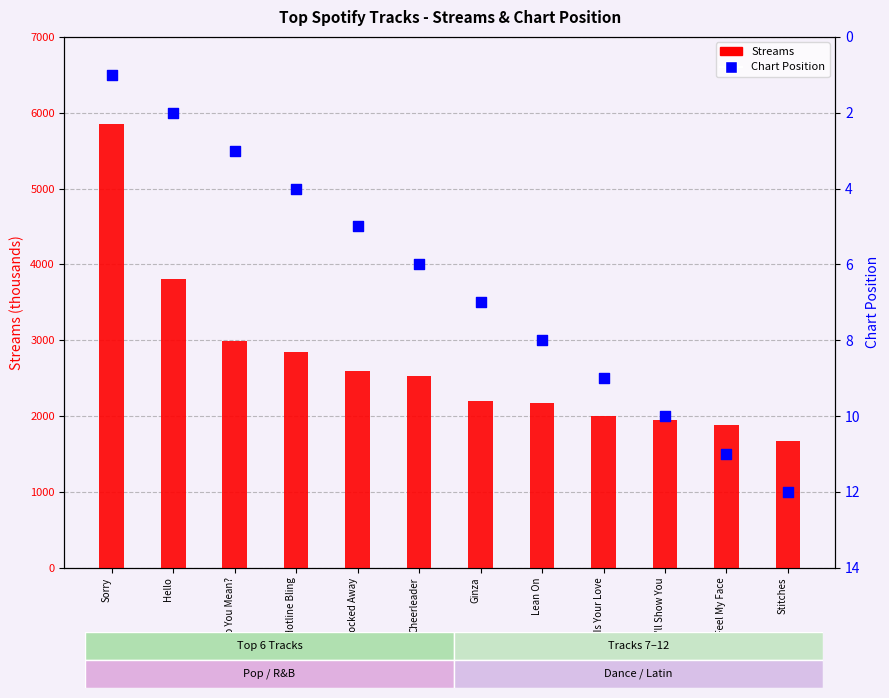

At how many categories does at least one series exceed 2857?

3